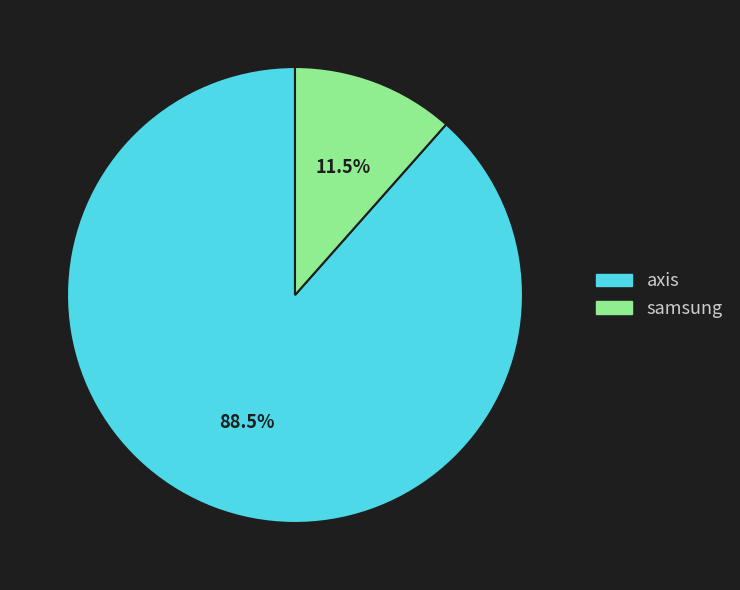

How many segments does this pie chart have?

2